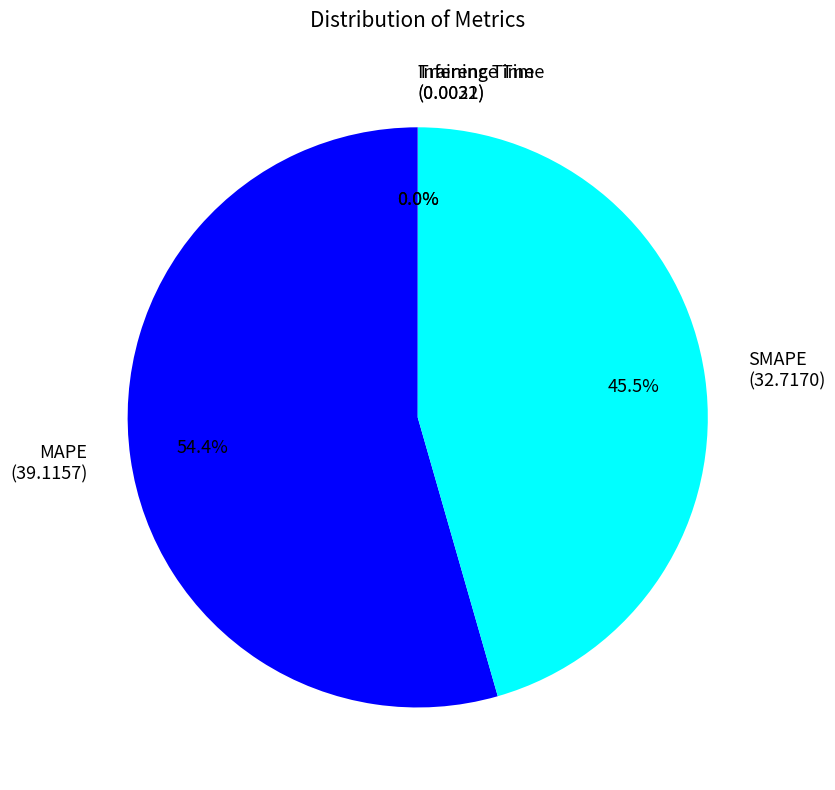

True or false: MAPE accounts for 66% of the total.

False